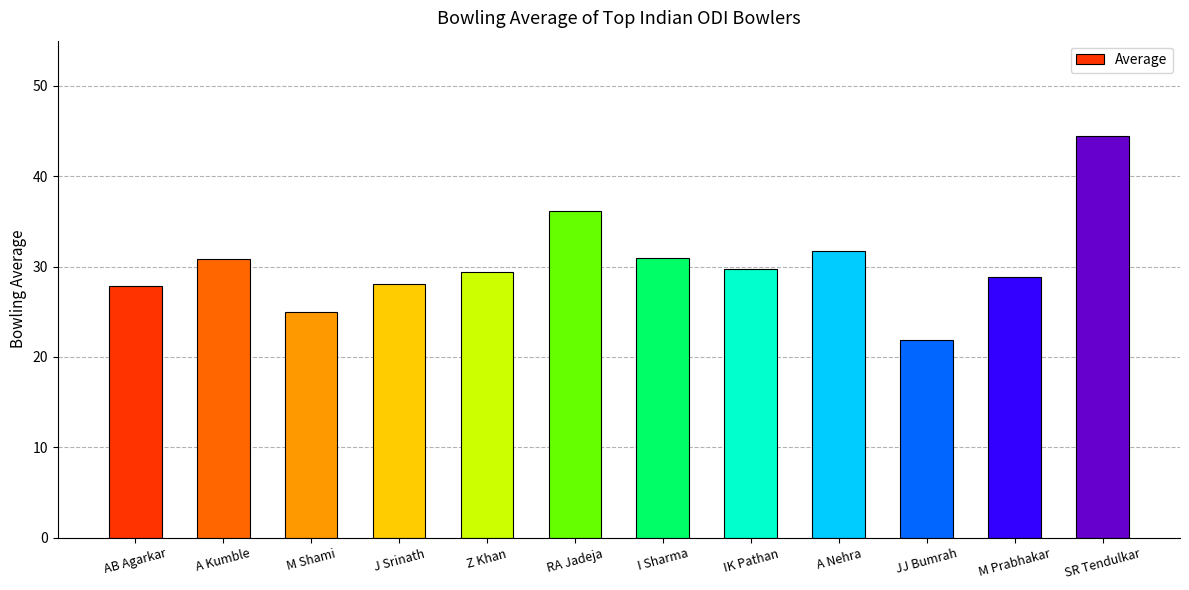

What is the change in value from AB Agarkar to I Sharma?

+3.1